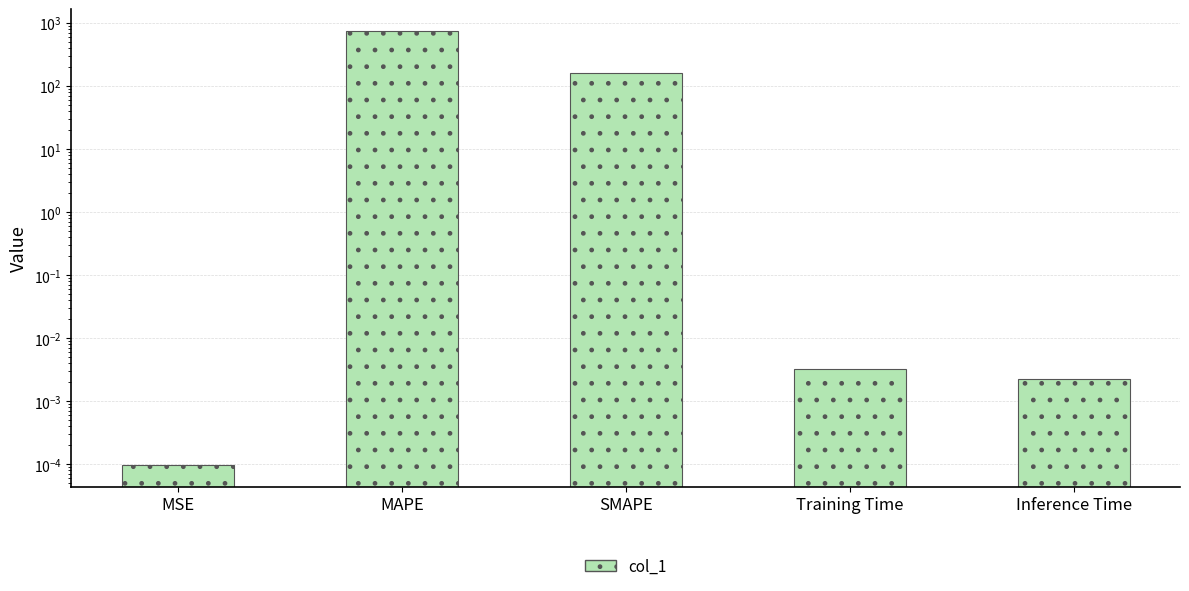

What is the sum of all values?

902.9